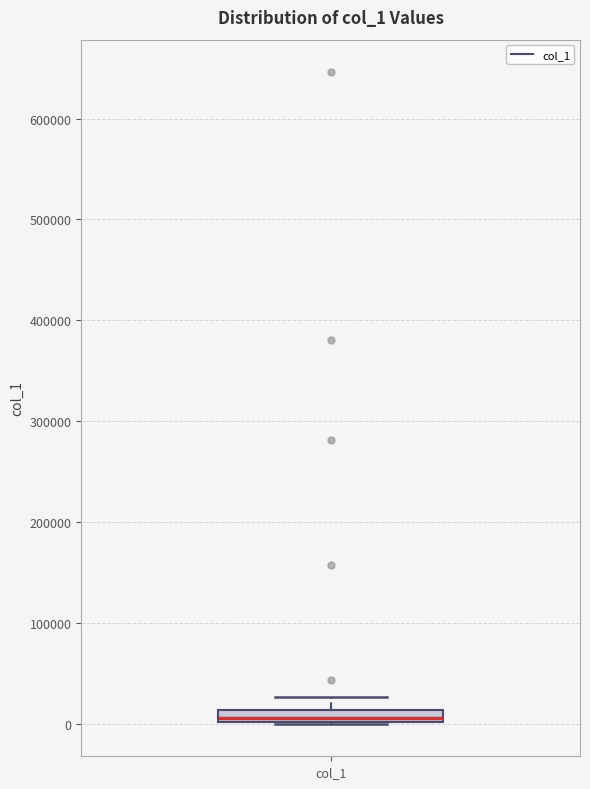

Where does the upper whisker of the box for col_1 end on the y-axis? The values are not printed on the chart, so give them approximately, as read against the axis.

30000